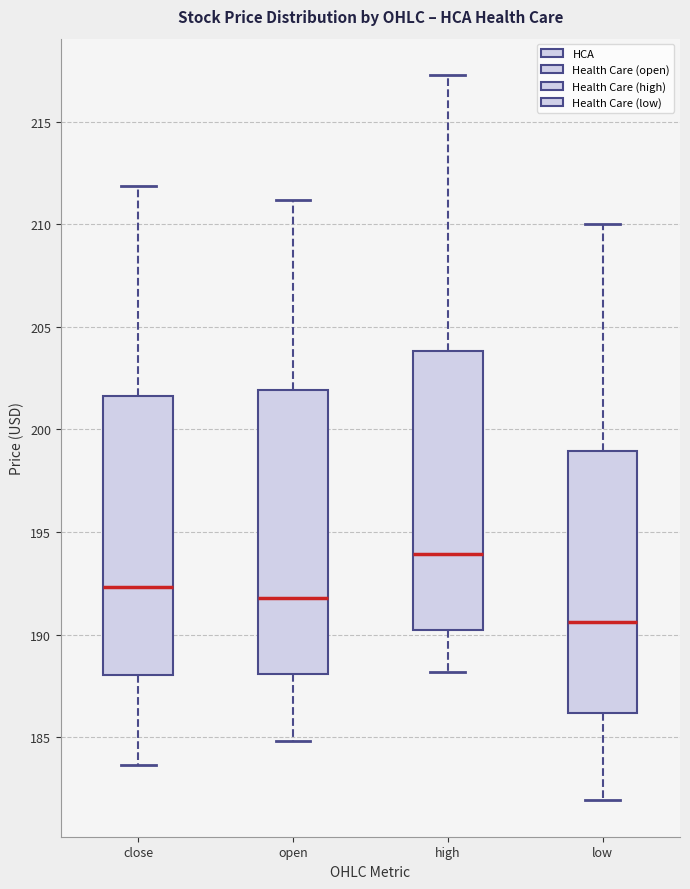

Reading left to right, read every box against the y-axis: the position of its median line, the range the box covers, and the ends of its whiskers. The values are not printed on the chart, so give them approximately, as read against the axis.

close: median 192.5, box 188.0 to 201.5, whiskers 183.5 to 212.0
open: median 192.0, box 188.0 to 202.0, whiskers 185.0 to 211.0
high: median 194.0, box 190.0 to 204.0, whiskers 188.0 to 217.5
low: median 190.5, box 186.0 to 199.0, whiskers 182.0 to 210.0